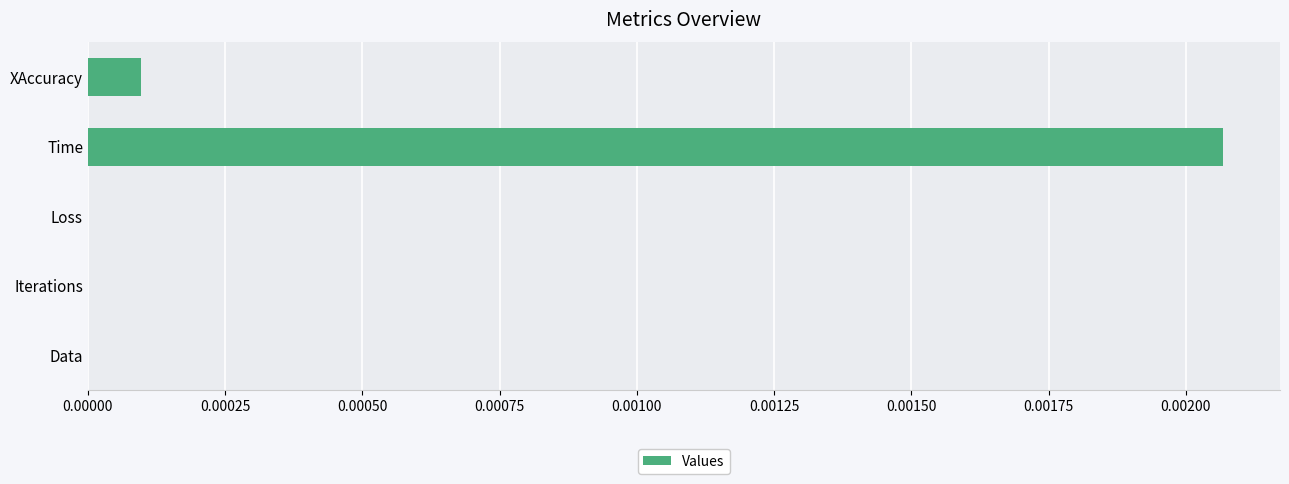

True or false: the data shows 0.0 at XAccuracy.

True